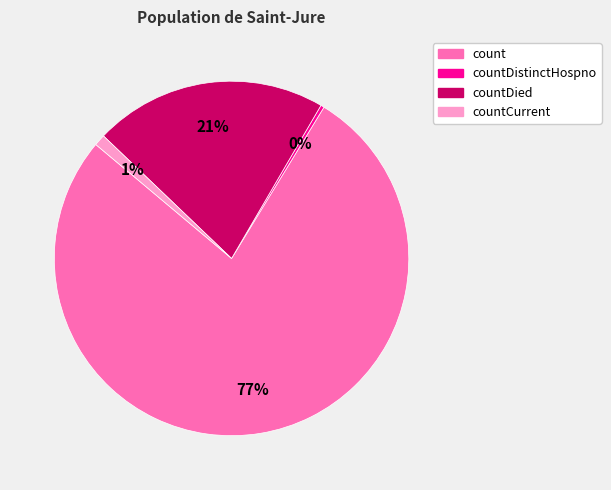

To the nearest percent, what is the average slice percentage?

25%